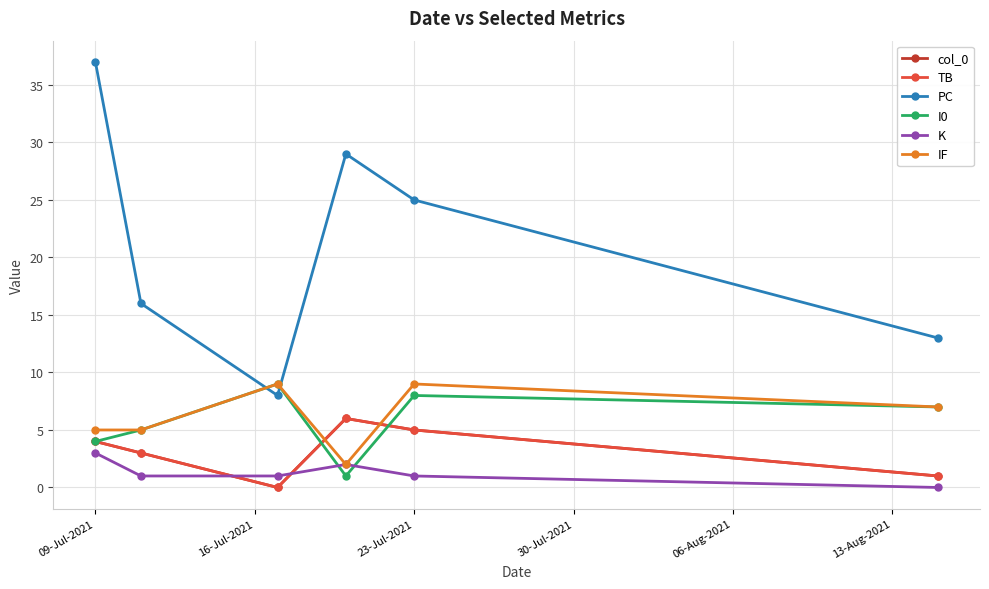

How many data points does each series have?

6